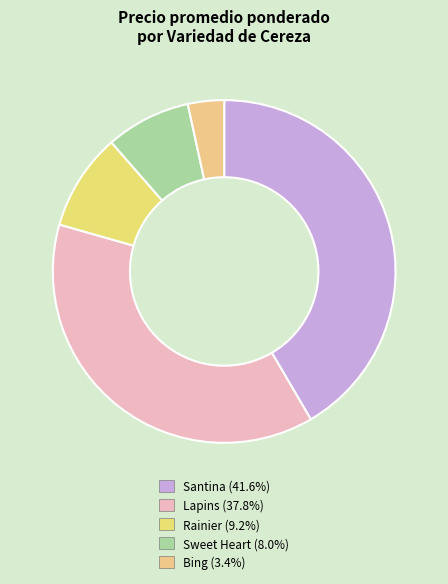

How many slices are in this pie chart?

5